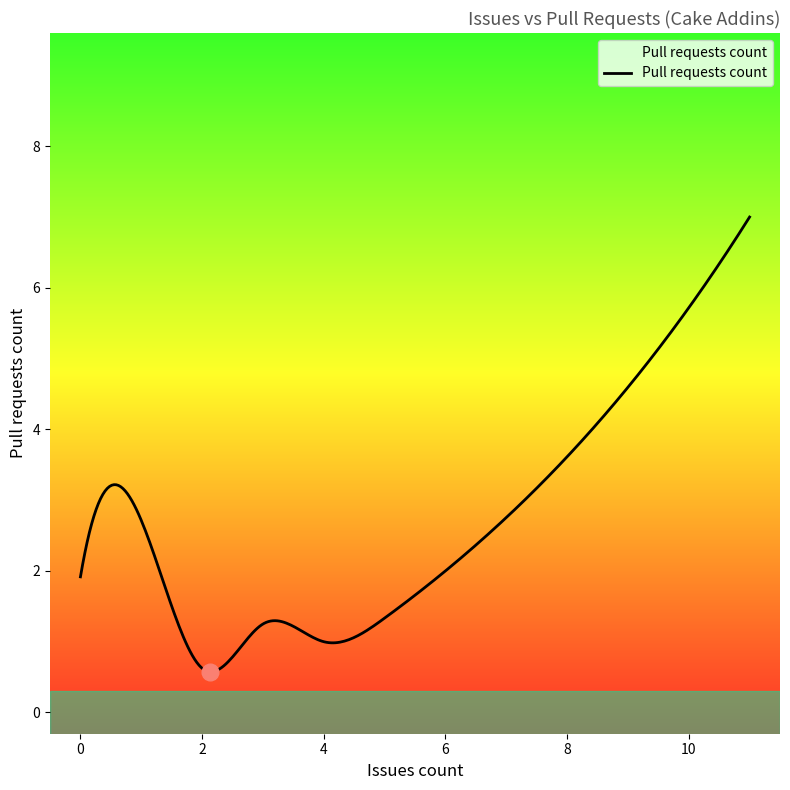

What is the maximum value shown in the chart?

7.0